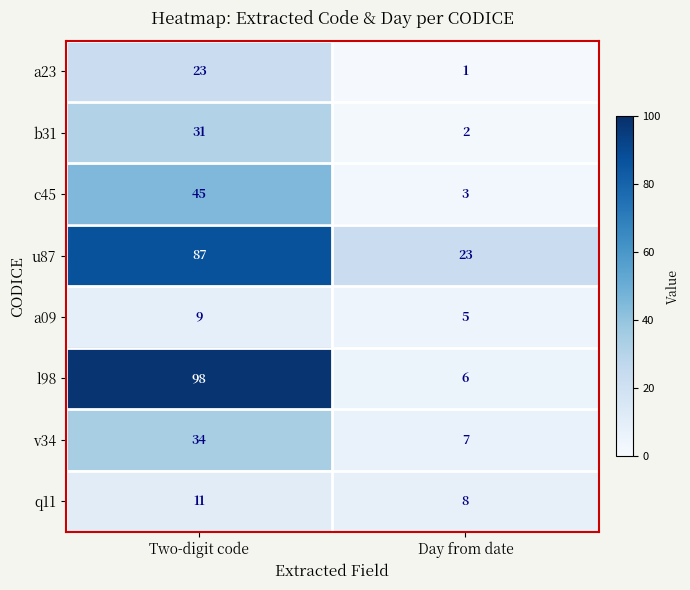

What is the average value of the a09 series?

7